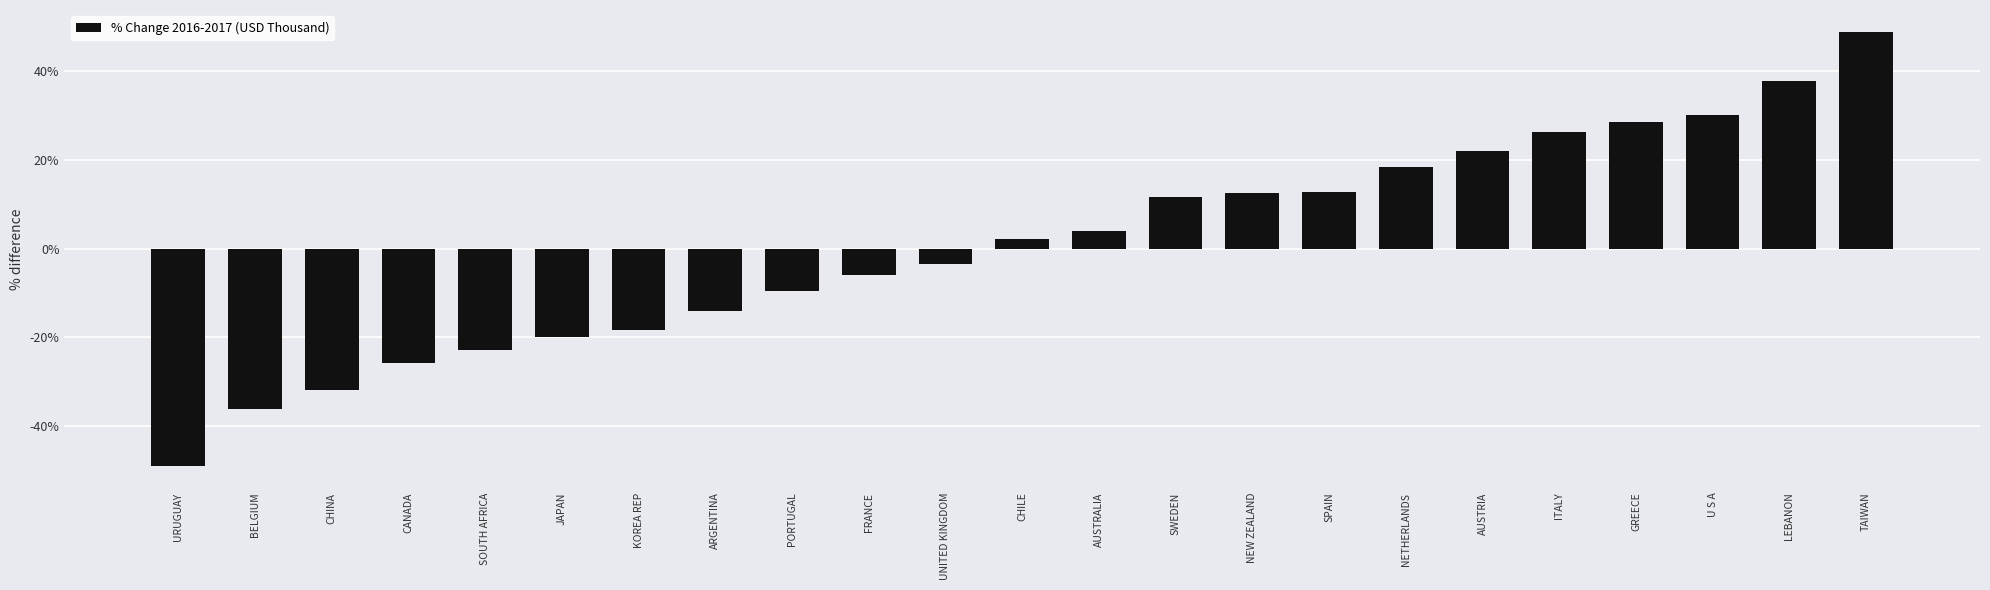

Is it true that the value at LEBANON is 37.7?

True